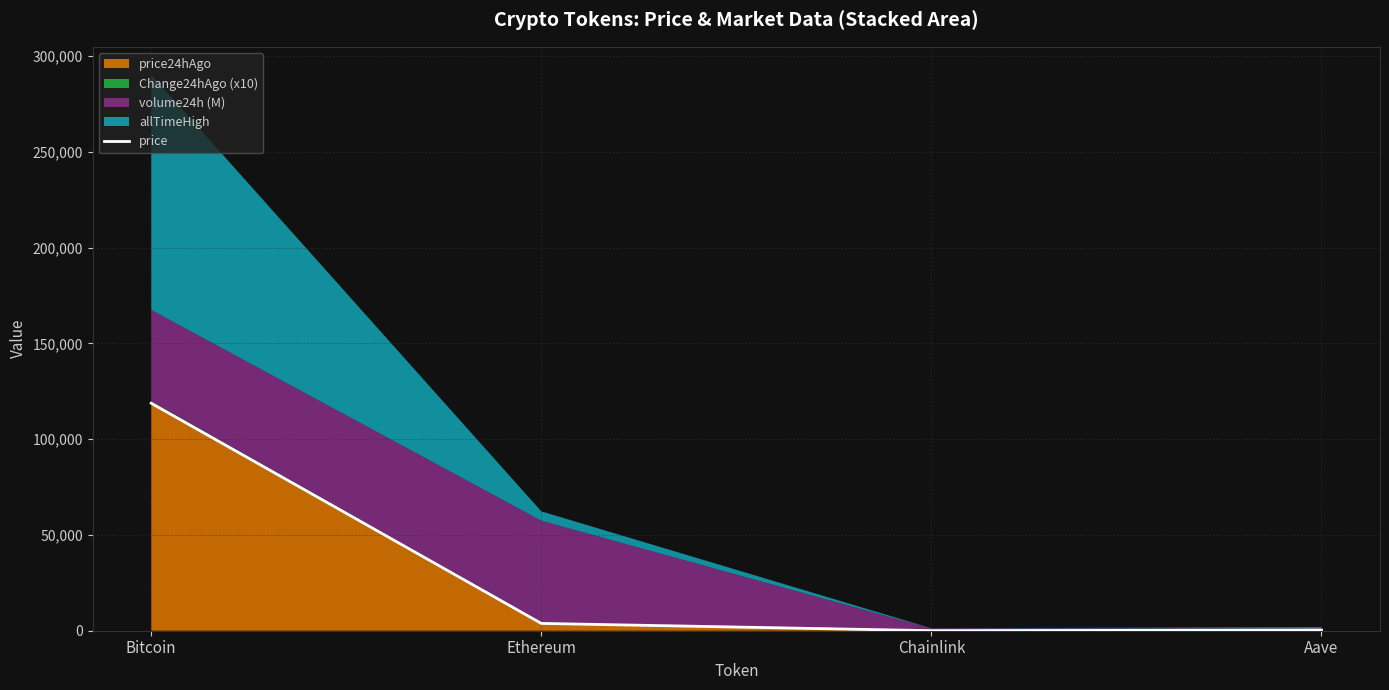

What is the label of the 3rd point from the left?

Chainlink